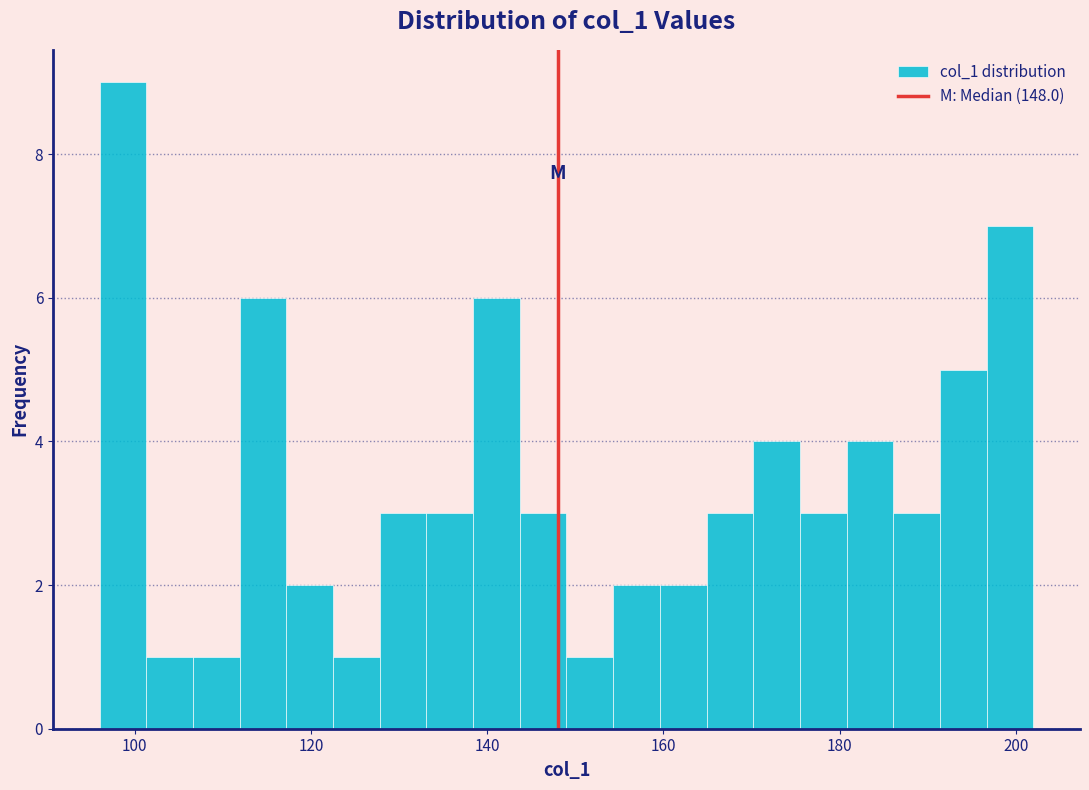

Around what value on the x-axis is the tallest bar? Give the approximate position of its centre, as read against the axis.

98